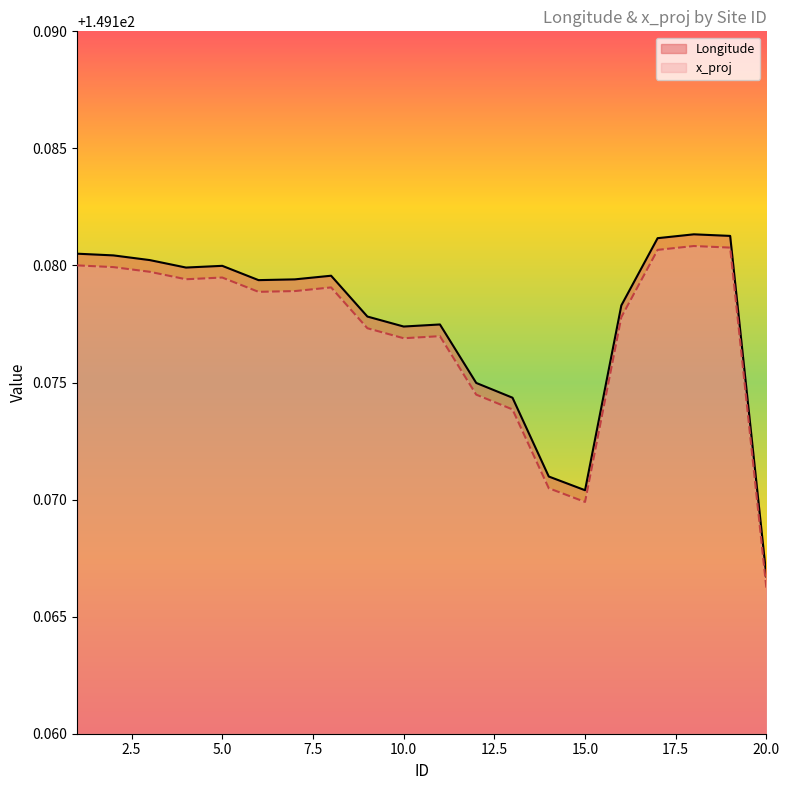

Which series has the largest total across all categories?

Longitude